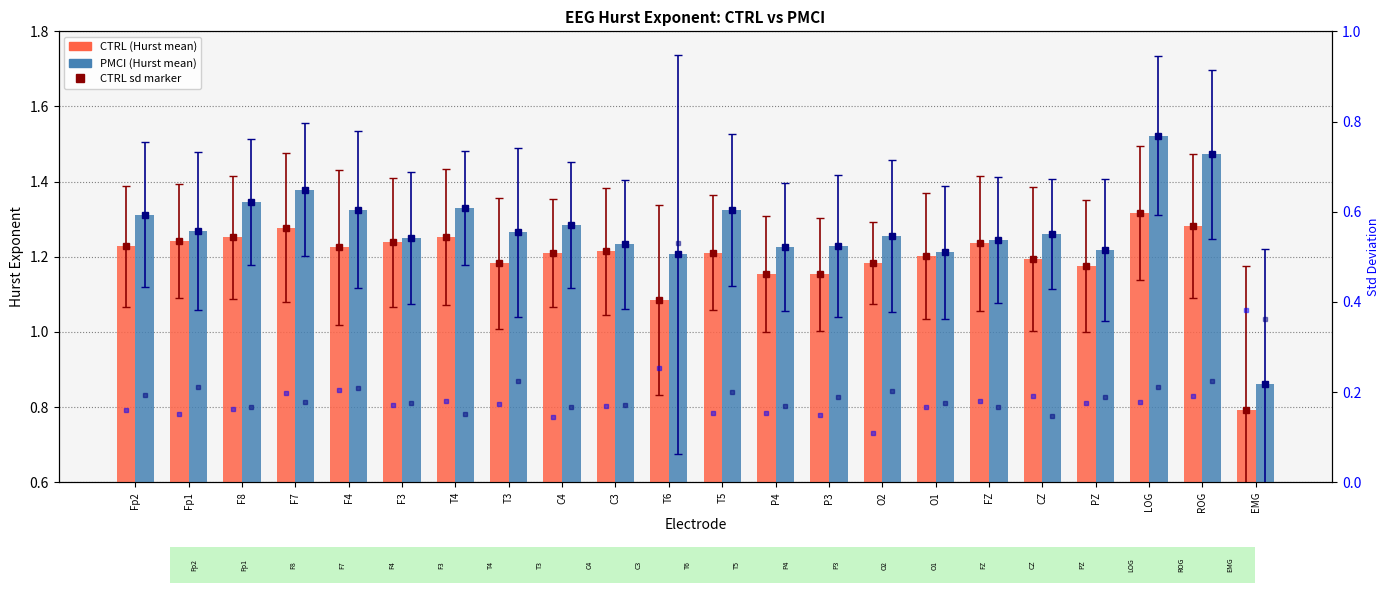

Is the value of PMCI marker at F3 greater than the value of CTRL marker at ROG?

No